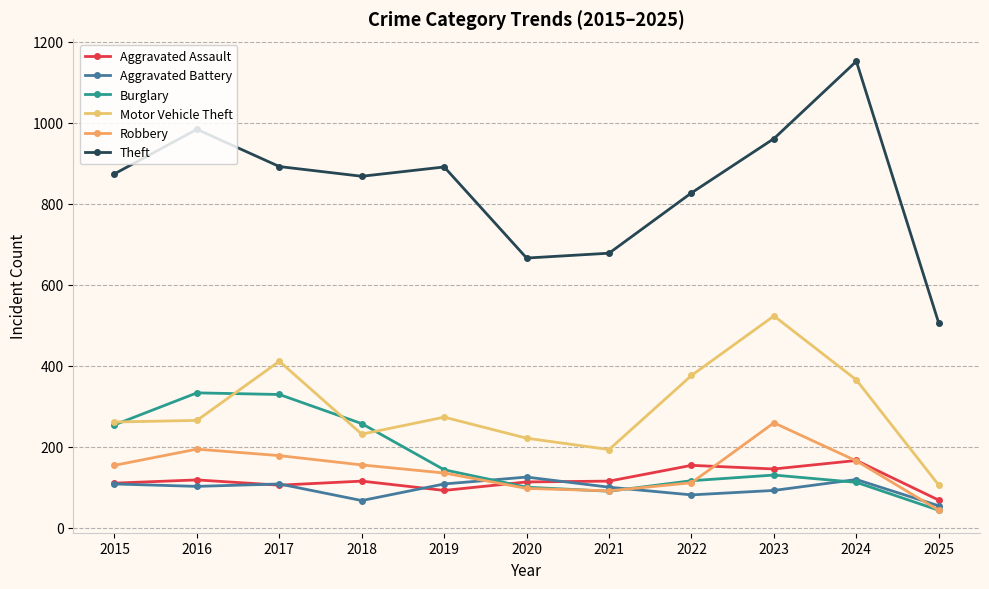

Between 2015 and 2025, which series saw the biggest shift?

Theft